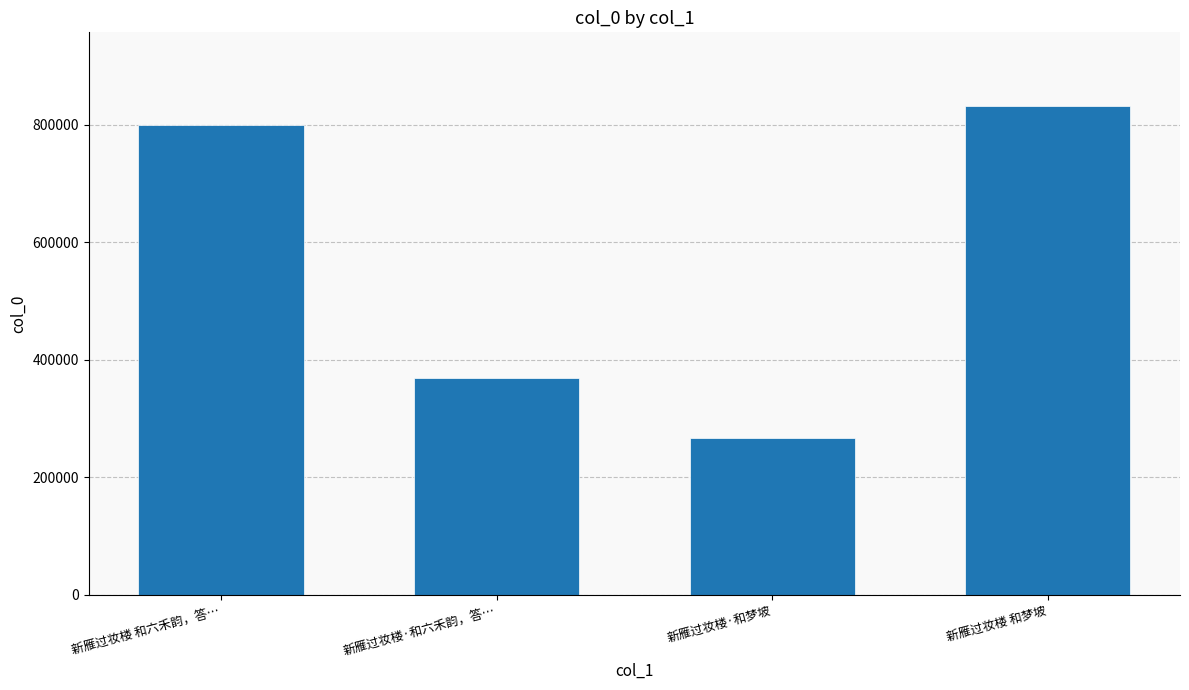

Between 新雁过妆楼·和梦坡 and 新雁过妆楼 和六禾韵，答…, which is larger?

新雁过妆楼 和六禾韵，答…